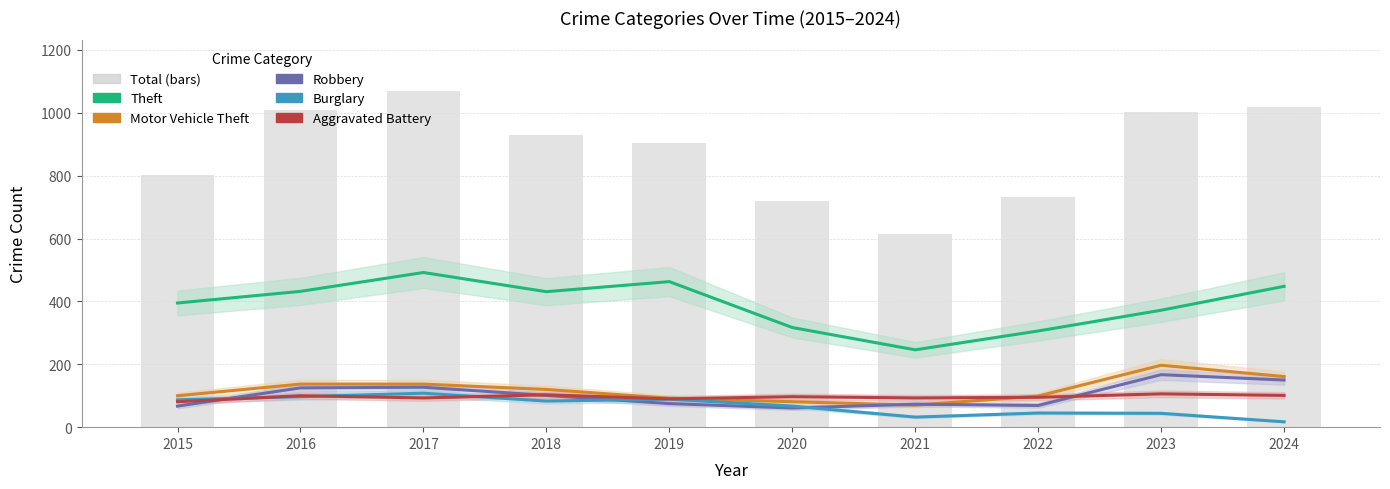

The Theft series shows 395 at 2015. True or false?

True